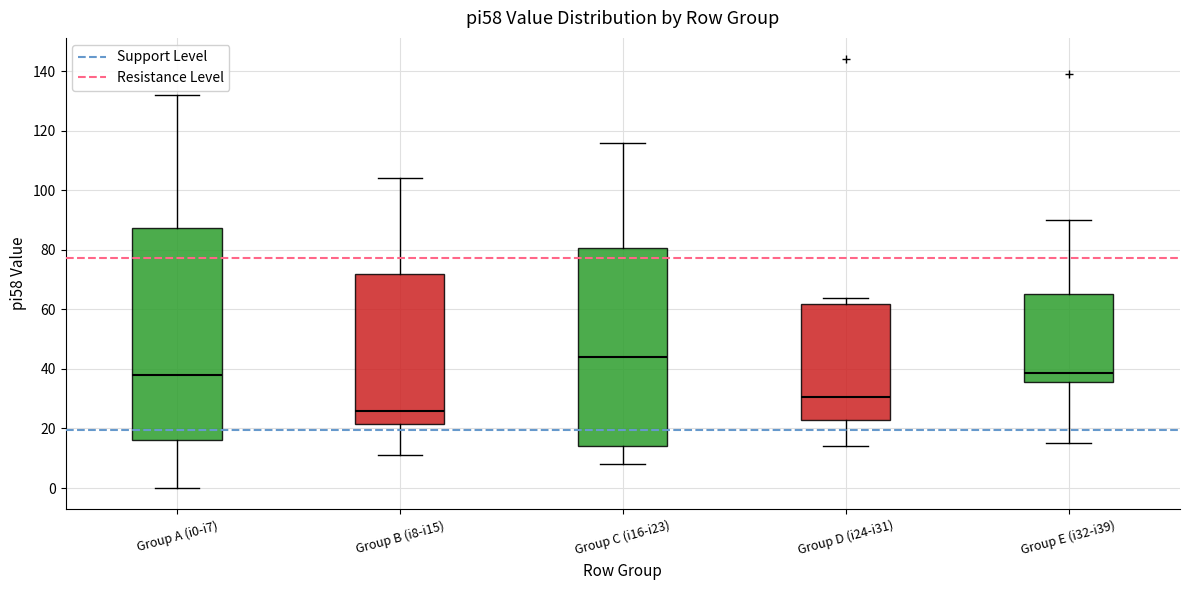

Reading left to right, transcribe this box plot: for each box, give where its median line is, the range the box spans, and where its two whiskers end, as read against the y-axis. The values are not printed on the chart, so give them approximately, as read against the axis.

Group A (i0-i7): median 38, box 16 to 88, whiskers 0 to 132
Group B (i8-i15): median 26, box 22 to 72, whiskers 12 to 104
Group C (i16-i23): median 44, box 14 to 80, whiskers 8 to 116
Group D (i24-i31): median 30, box 24 to 62, whiskers 14 to 64
Group E (i32-i39): median 38, box 36 to 66, whiskers 16 to 90